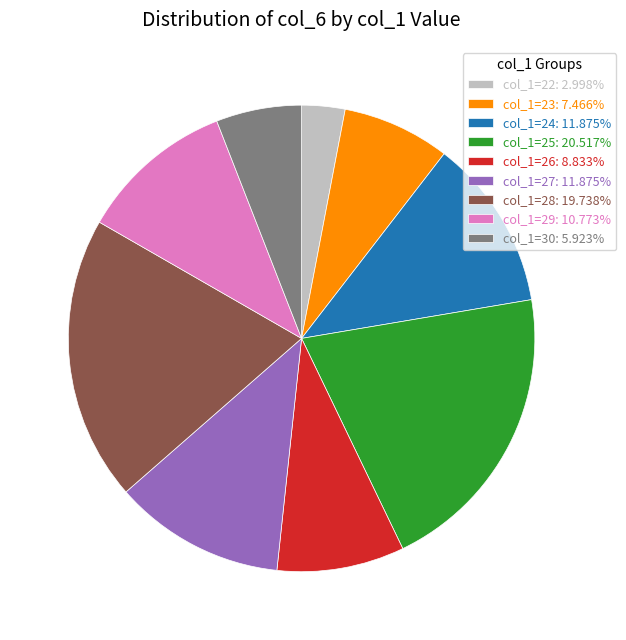

Does any single category account for the majority?

No